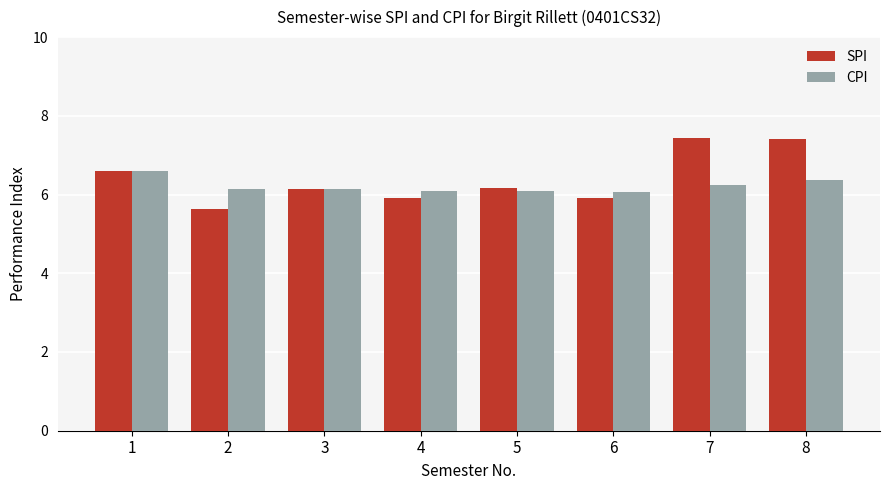

What is the sum of all SPI values?

51.2